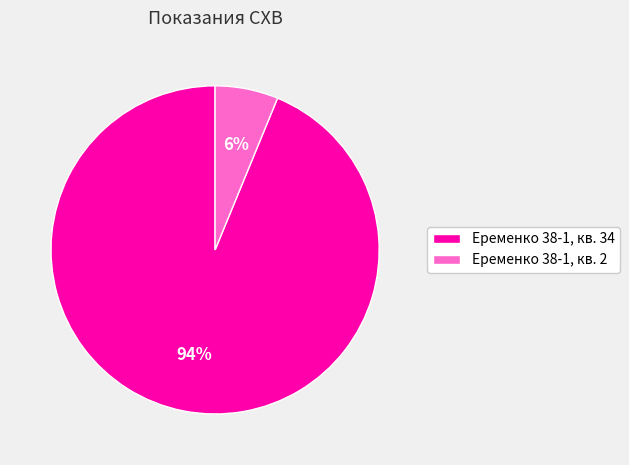

To the nearest percent, what is the average slice percentage?

50%